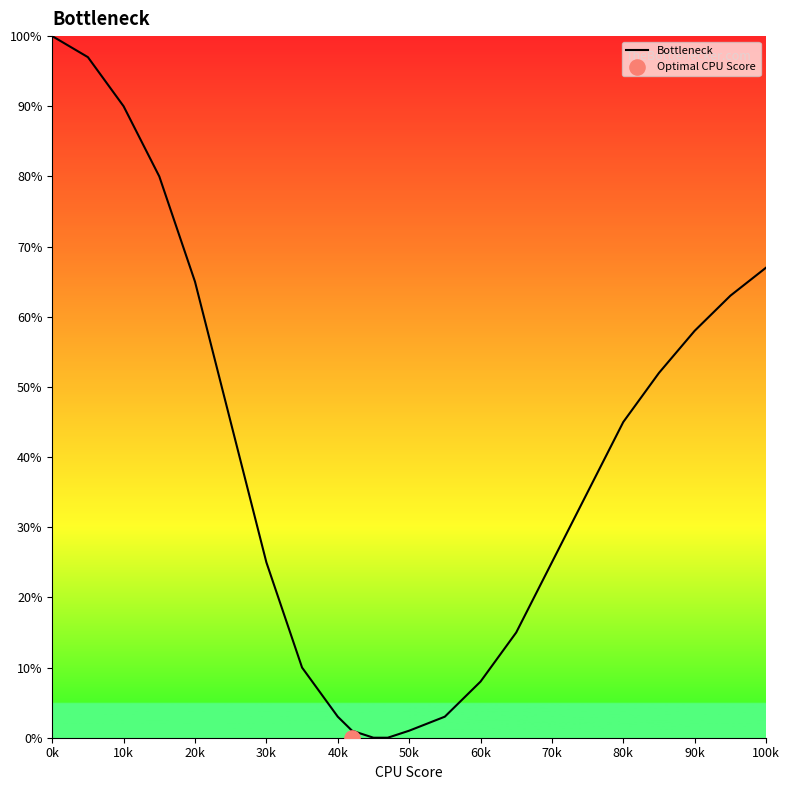

What is the maximum value for Bottleneck?

100